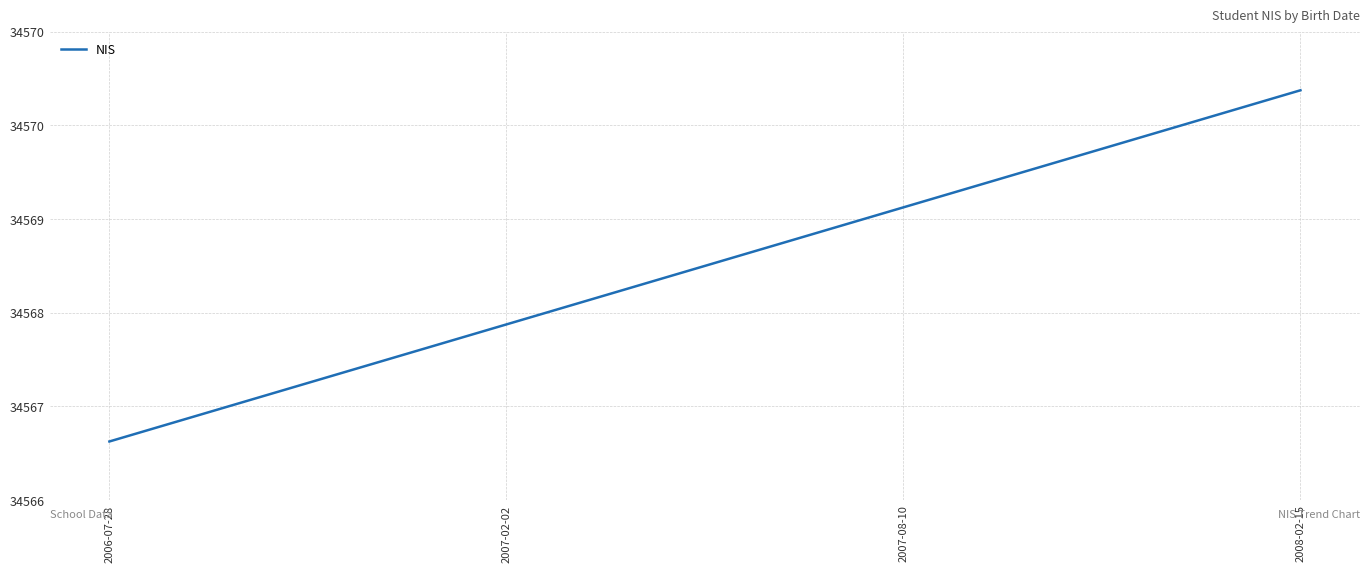

Reading left to right, transcribe all the data shown in this chart.

34567	34568	34569	34570